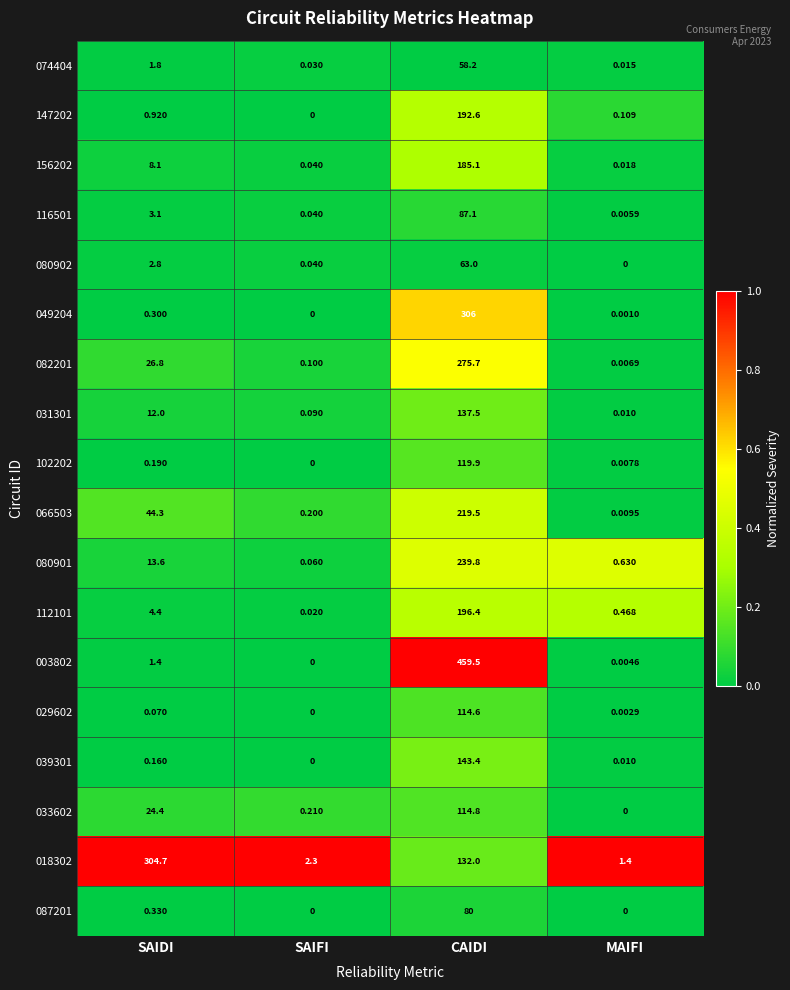

Where is 031301 nearest to the value 68?

SAIDI